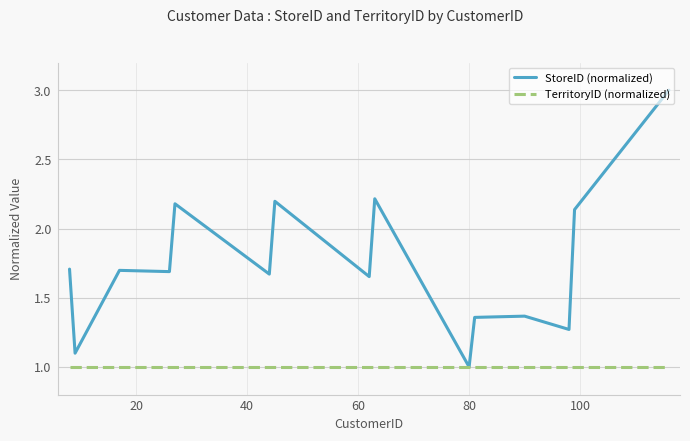

List the series in order of their peak value, lowest first.

TerritoryID (normalized), StoreID (normalized)